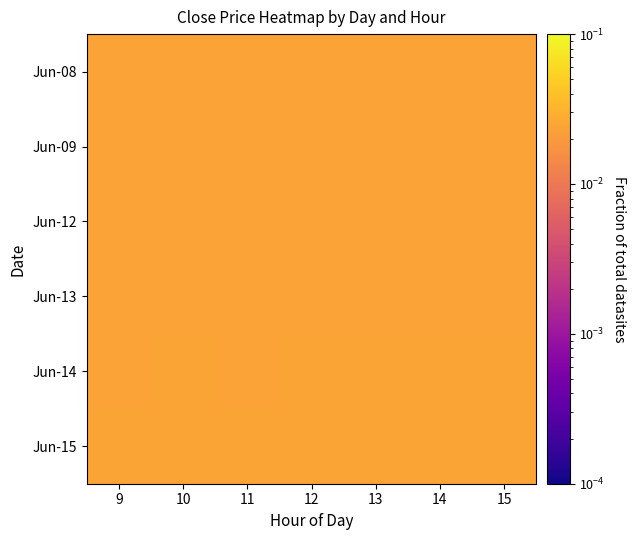

At which category is the sum across all series the highest?

12